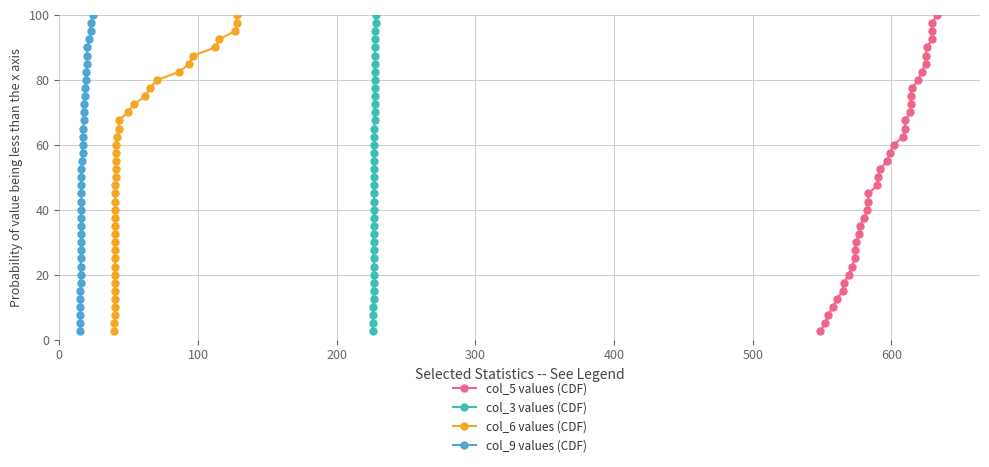

What is the difference between the maximum and minimum values in the col_6 values (CDF) series?

97.5